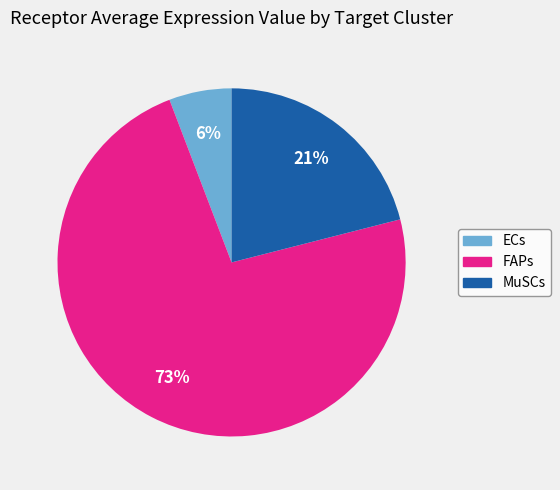

What percentage is the MuSCs slice, to the nearest percent?

21%